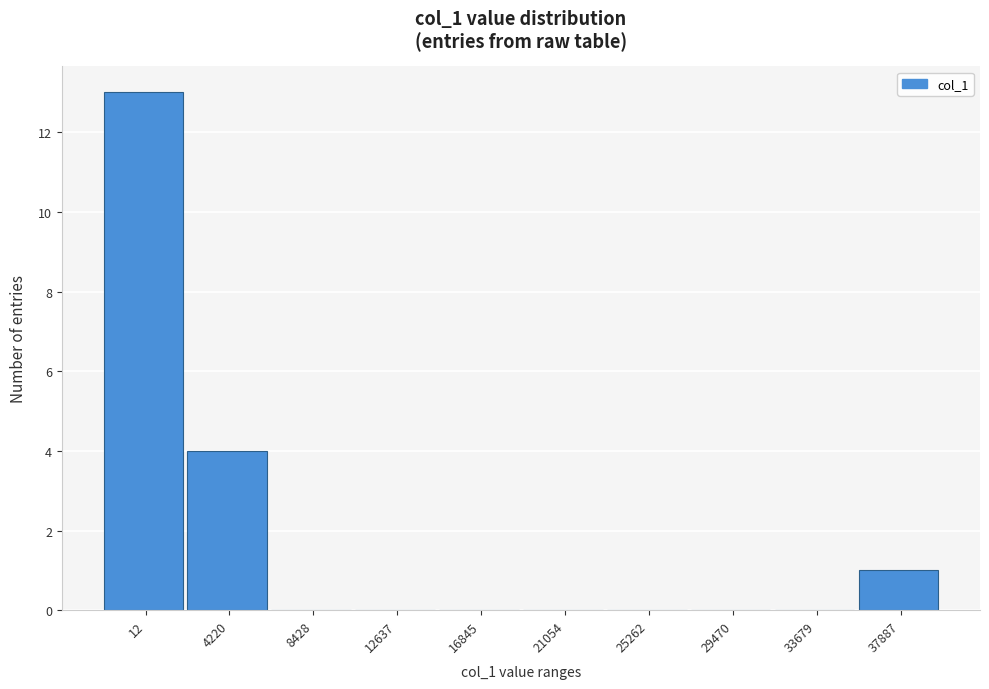

Reading right to left, what are all the values shown in this chart?

37887=1	33679=0	29470=0	25262=0	21054=0	16845=0	12637=0	8428=0	4220=4	12=13